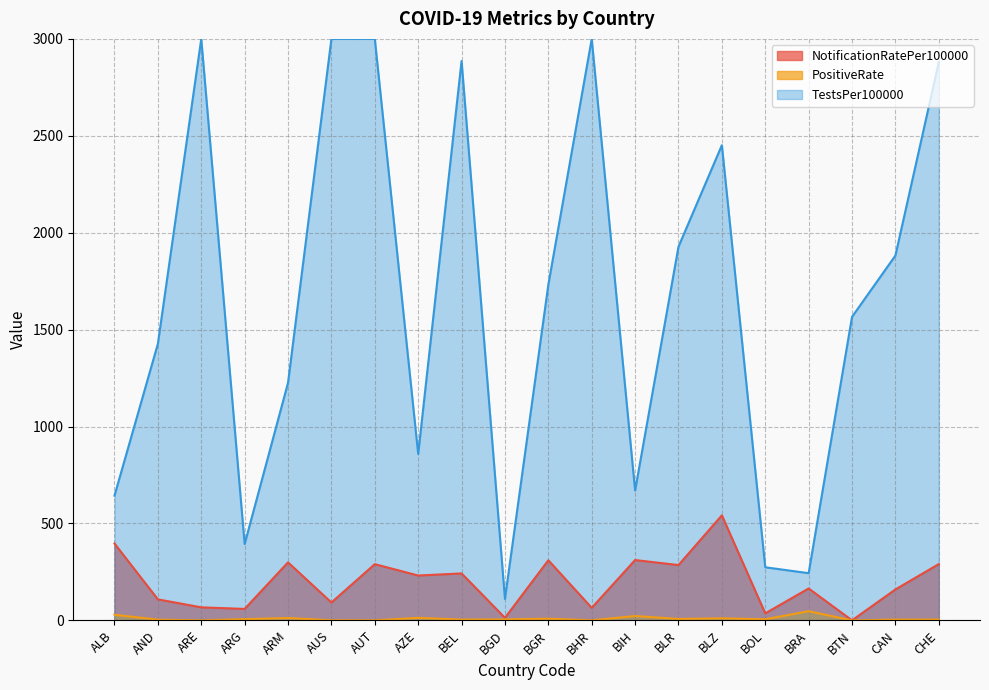

True or false: NotificationRatePer100000 has a value of 231.5 at AZE.

True